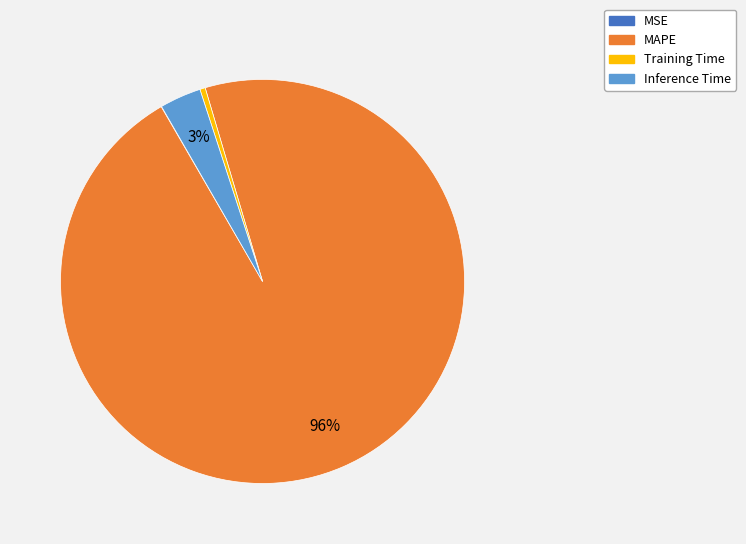

True or false: Training Time accounts for 0% of the total.

True